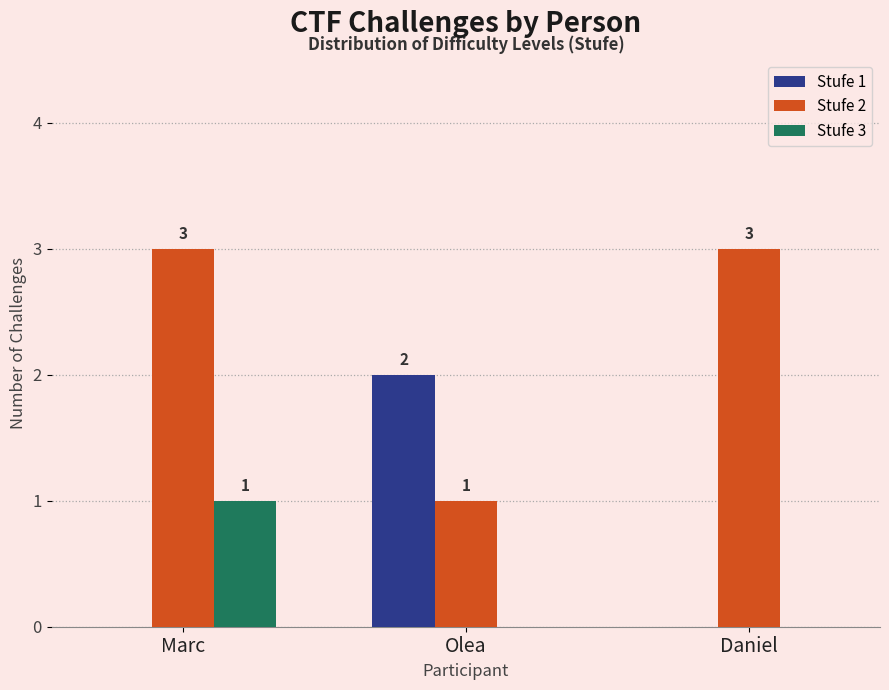

Is the value of Stufe 2 at Daniel greater than the value of Stufe 1 at Marc?

Yes